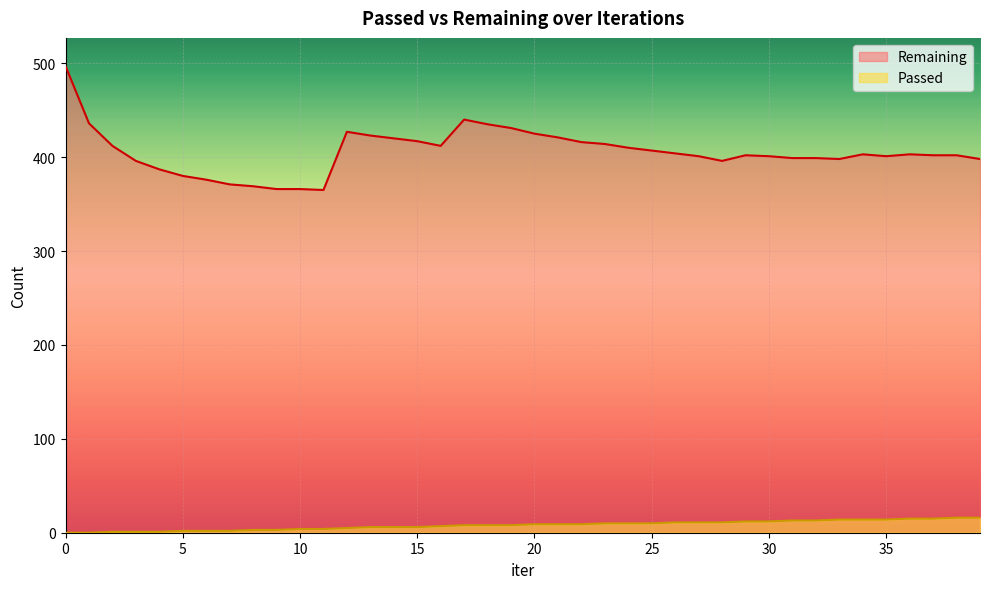

The value of Passed at 7 is 1. True or false?

False